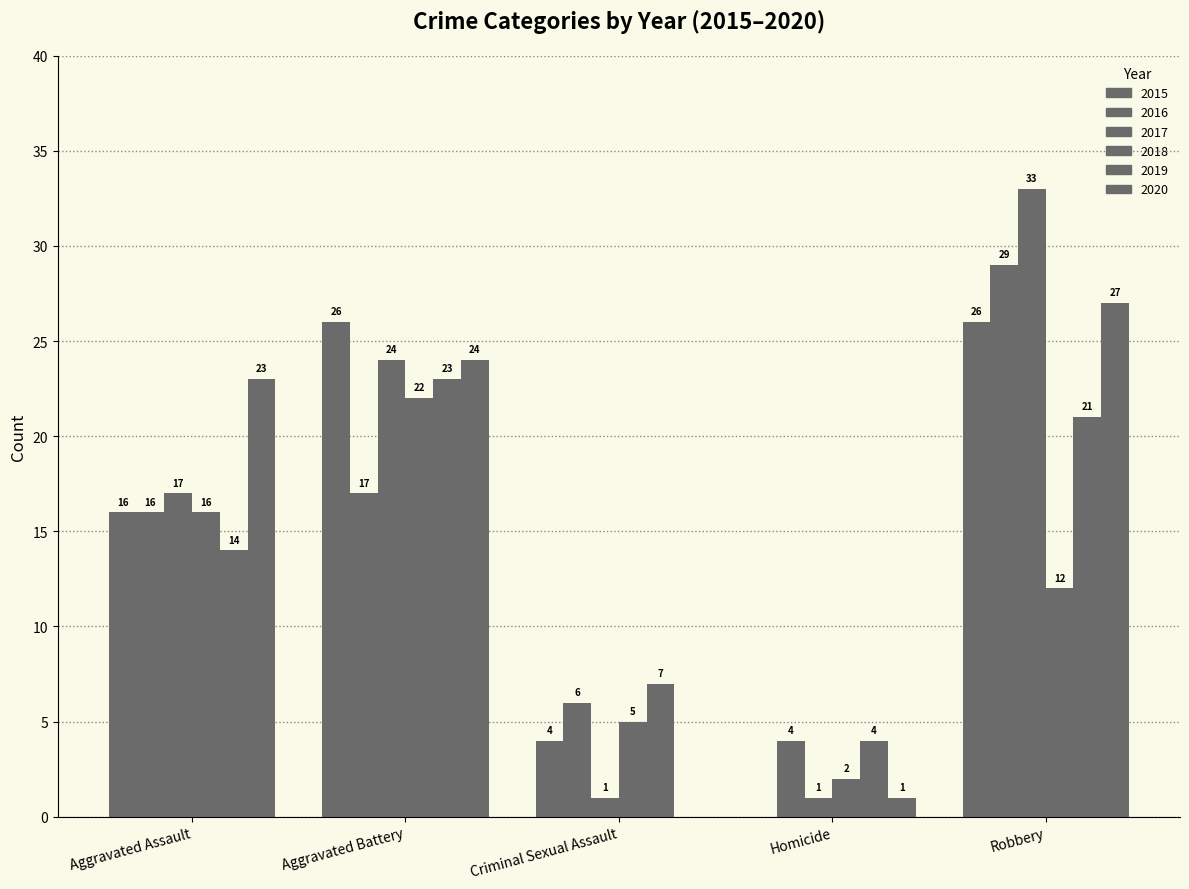

How many groups of bars are there?

5